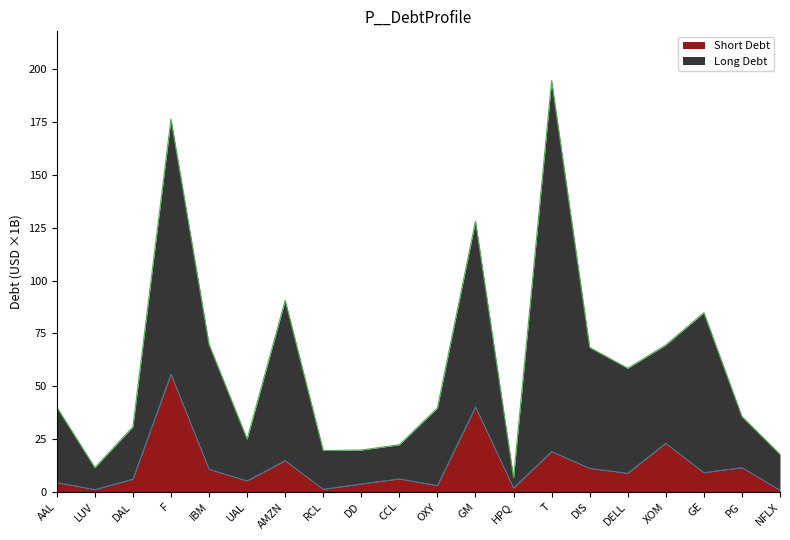

Reading left to right, transcribe all the data shown in this chart.

Long Debt: 40.0	11.4	30.7	176.5	69.8	24.9	90.7	19.5	19.7	22.2	39.7	128.1	6.6	194.7	68.3	58.5	69.5	84.8	35.6	17.7
Short Debt: 4.4	1.0	6.0	55.7	10.6	5.1	14.7	1.2	3.7	6.1	2.9	40.1	1.8	19.1	11.1	8.8	23.0	9.1	11.4	0.7